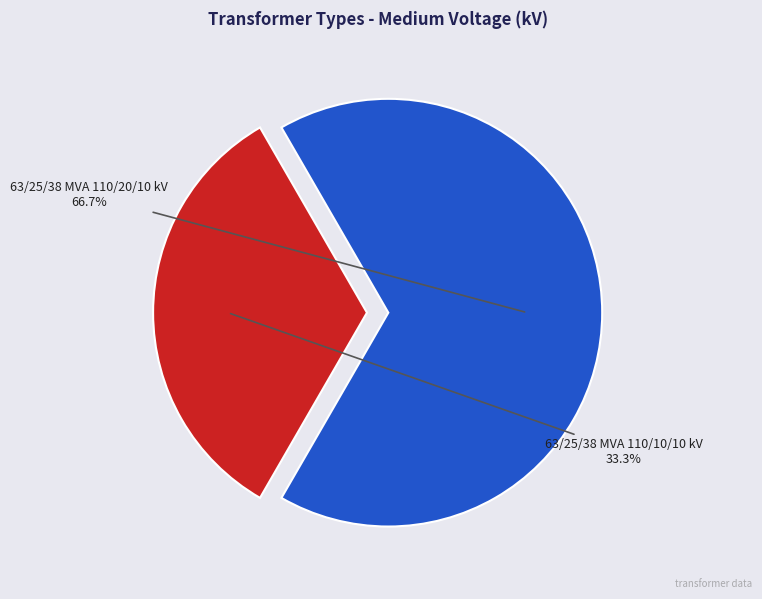

Is there a majority slice in this chart?

Yes